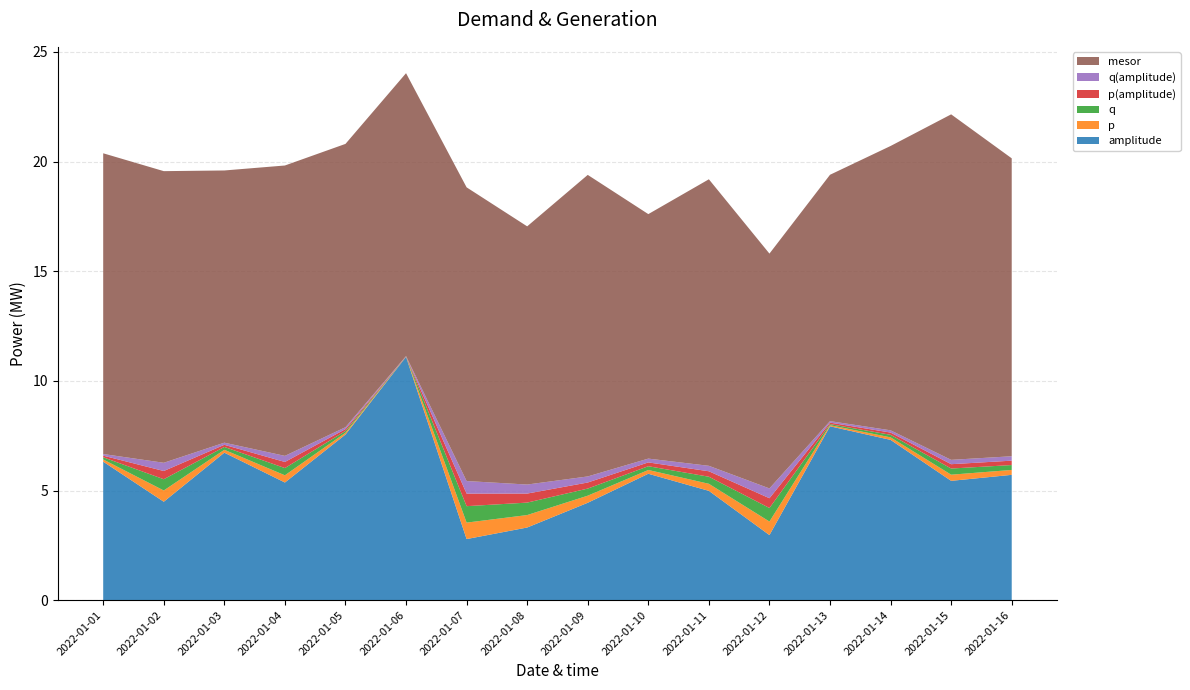

Reading left to right, extract all data points from this chart.

amplitude: 6.3	4.5	6.7	5.4	7.6	11.1	2.8	3.3	4.4	5.8	5.0	3.0	7.9	7.3	5.4	5.7
p: 0.1	0.5	0.1	0.3	0.1	0.0	0.8	0.6	0.3	0.2	0.3	0.6	0.0	0.1	0.3	0.2
q: 0.1	0.5	0.1	0.3	0.1	0.0	0.8	0.6	0.3	0.2	0.3	0.6	0.0	0.1	0.3	0.2
p(amplitude): 0.1	0.4	0.1	0.3	0.1	0.0	0.6	0.4	0.3	0.2	0.2	0.4	0.1	0.1	0.2	0.2
q(amplitude): 0.1	0.4	0.1	0.3	0.1	0.0	0.6	0.4	0.3	0.2	0.2	0.4	0.1	0.1	0.2	0.2
mesor: 13.7	13.3	12.4	13.2	12.9	12.9	13.4	11.8	13.8	11.2	13.1	10.7	11.2	13.0	15.8	13.6